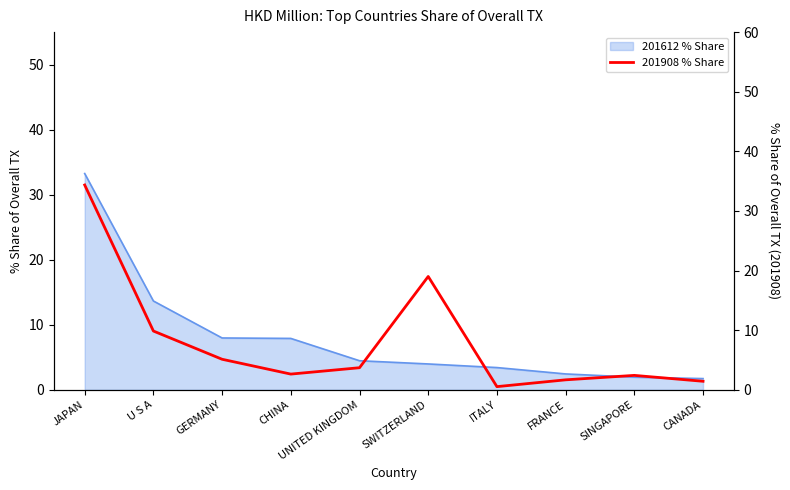

Which has a higher value, GERMANY or CANADA?

GERMANY